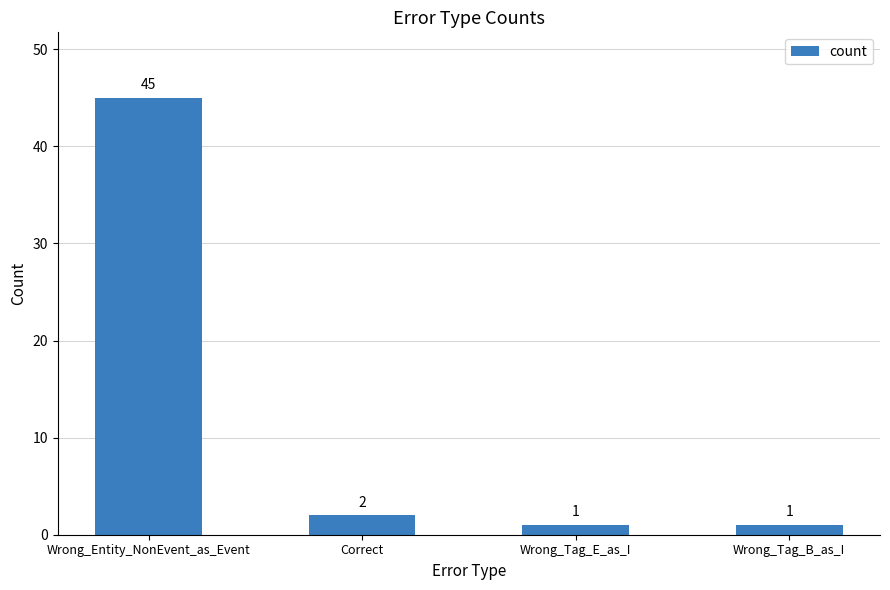

Which category has the highest value across all series?

Wrong_Entity_NonEvent_as_Event